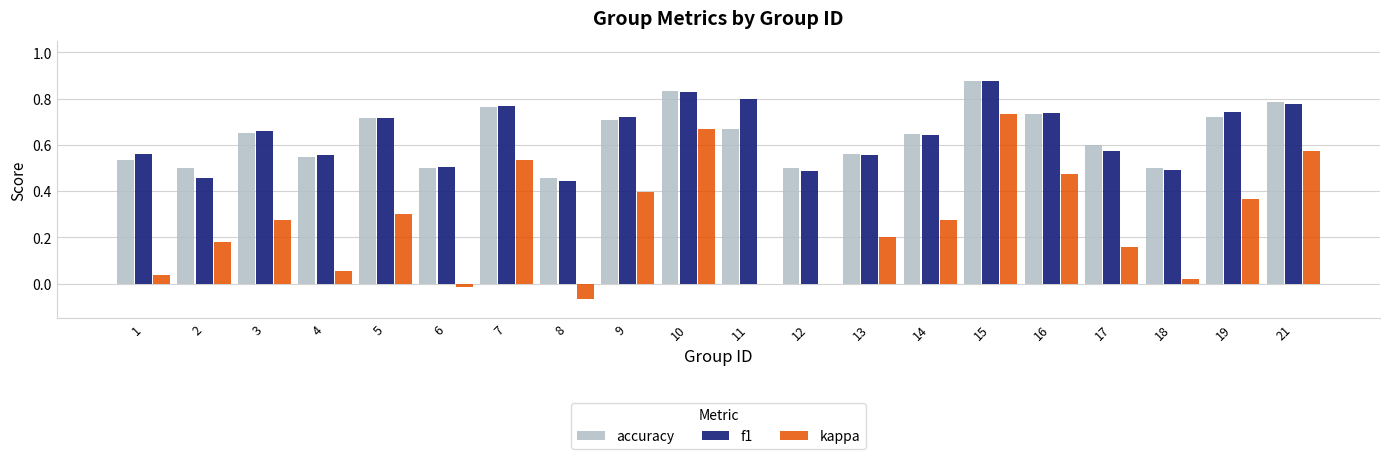

The value of f1 at 3 is 1.2. True or false?

False